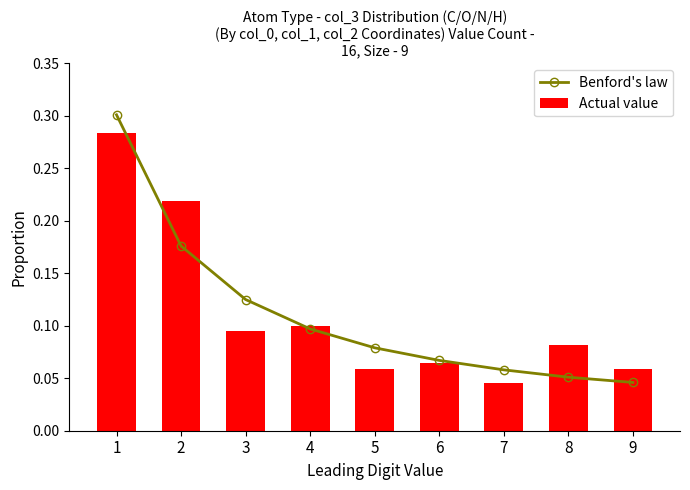

The Actual value series shows 0.3 at 2. True or false?

False